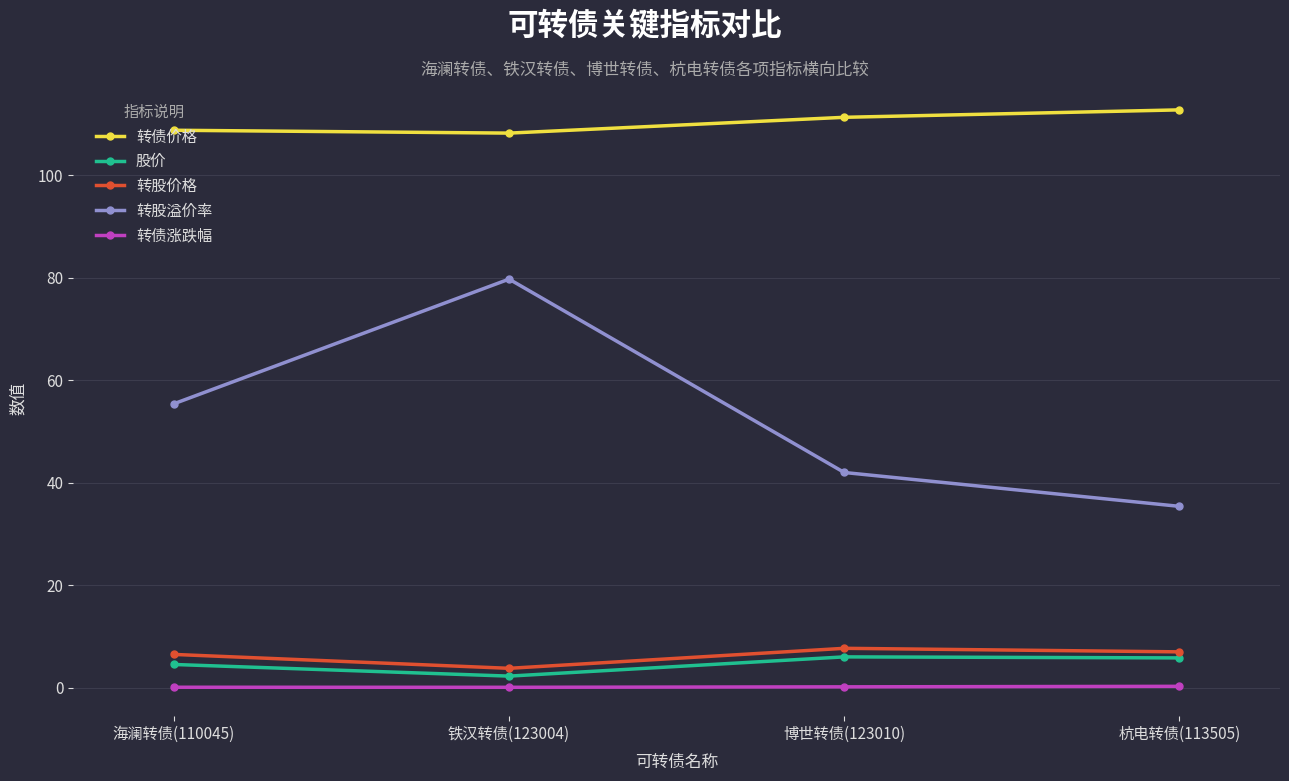

What is the value of the 转债价格 point at the 2nd from the left?

108.2